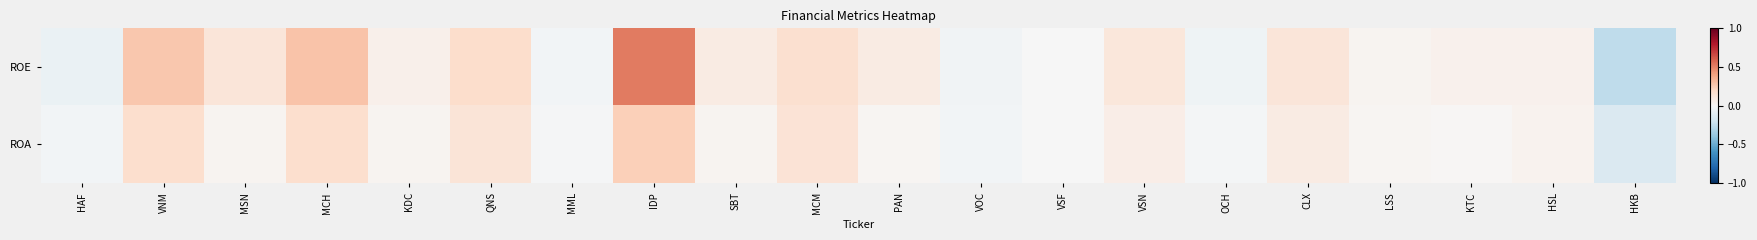

What is the minimum value shown in the chart?

-0.3